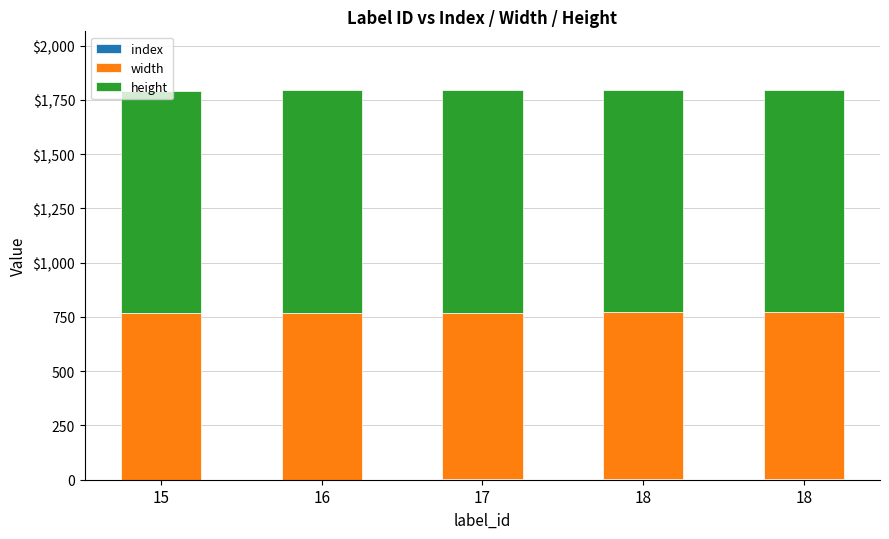

Are the bars horizontal?

No